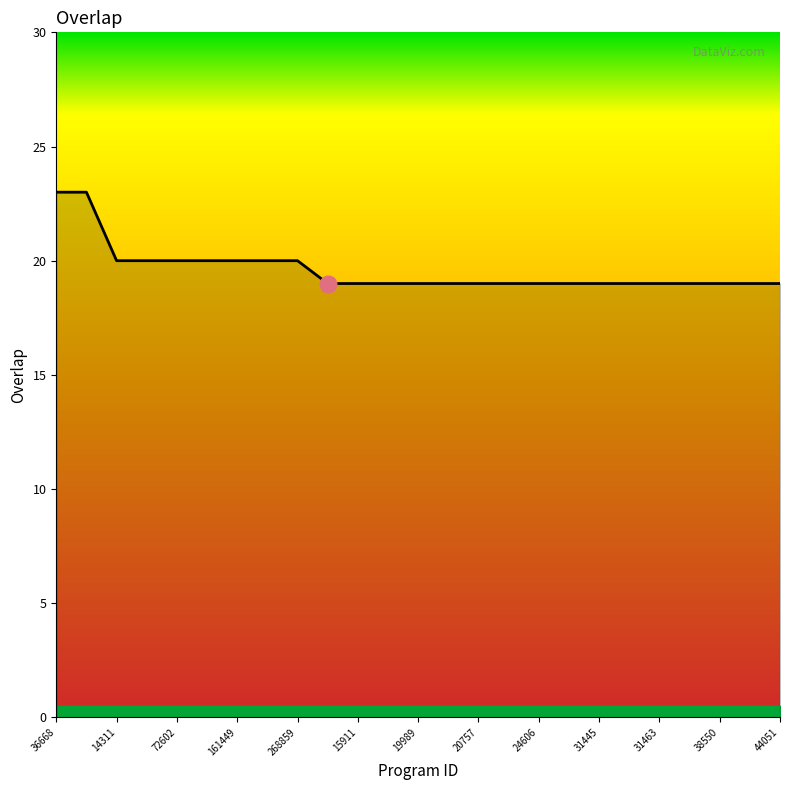

What is the minimum value shown in the chart?

19